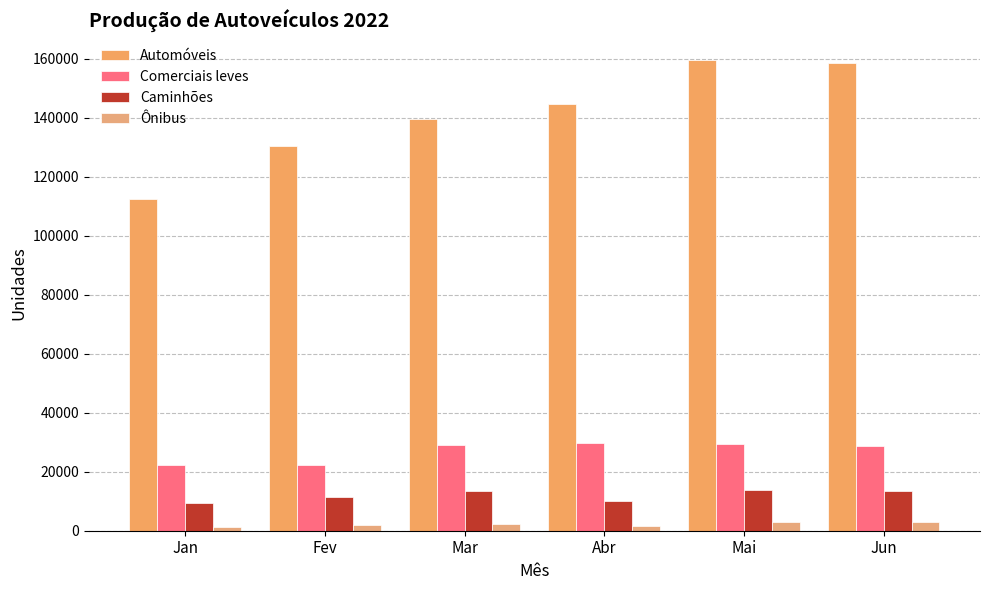

At which label does Caminhões first exceed 13370?

Mar